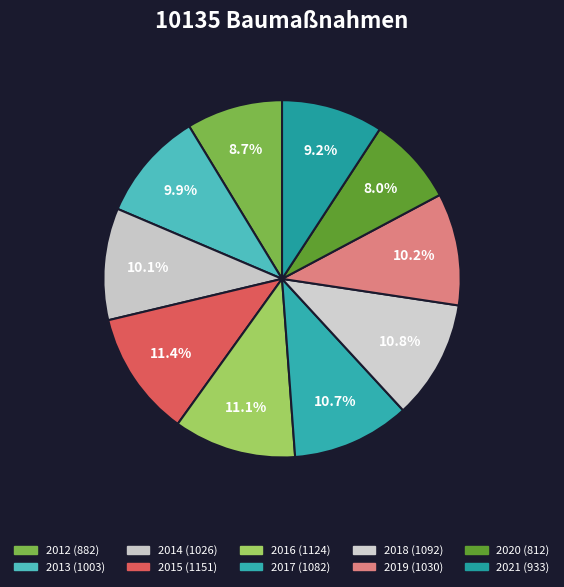

What is the change in value from 2020 to 2021?

+121